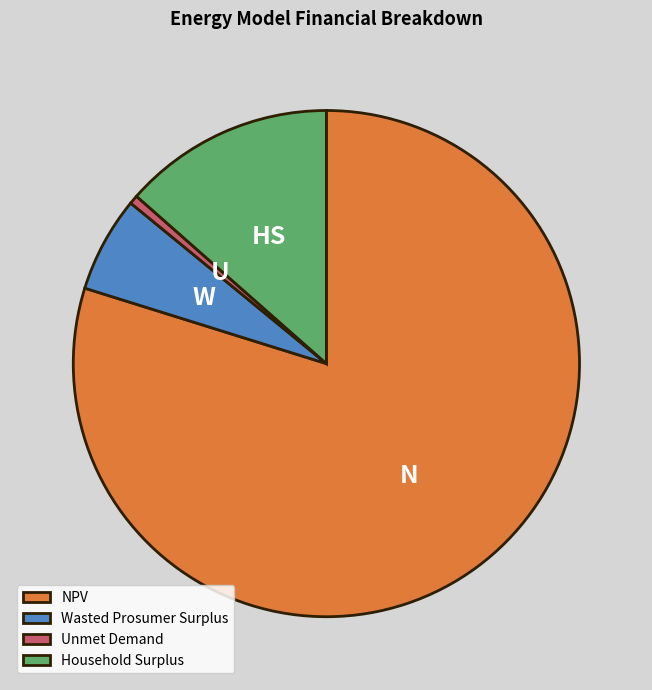

Which has a higher value, Household Surplus or Wasted Prosumer Surplus?

Household Surplus